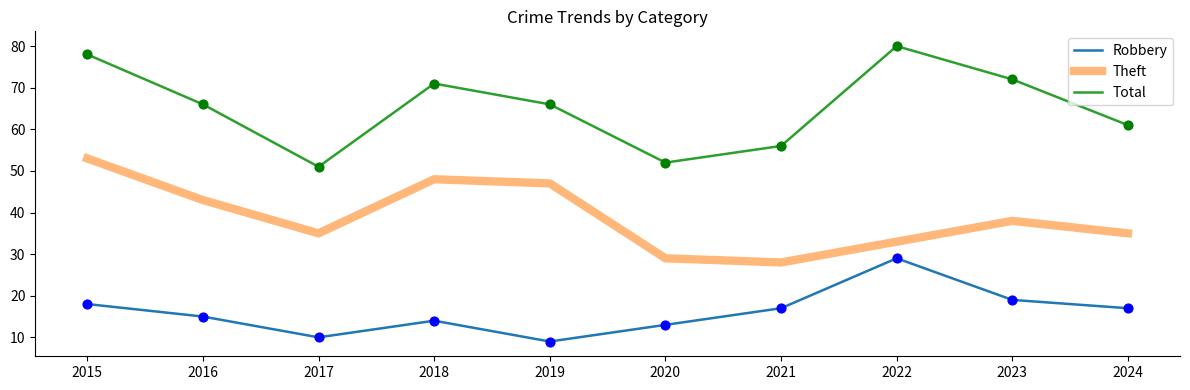

Which series has the widest spread of values?

Total